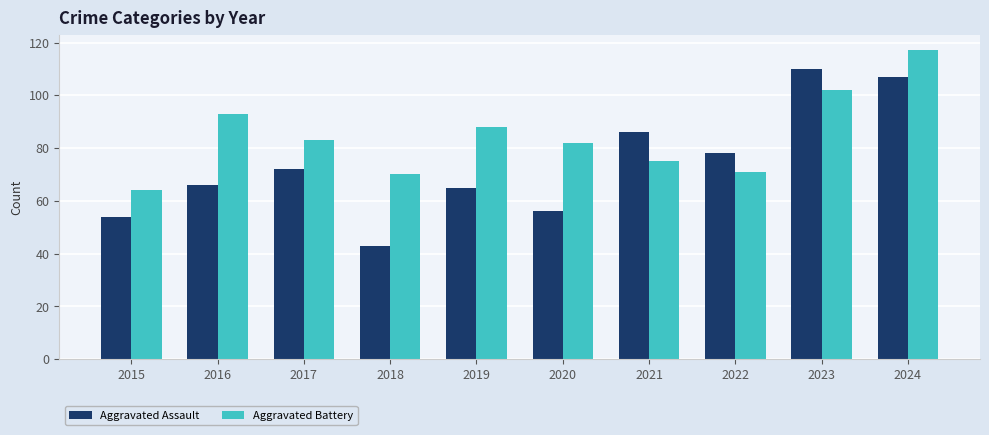

What is the difference between the highest and lowest values at 2020?

26